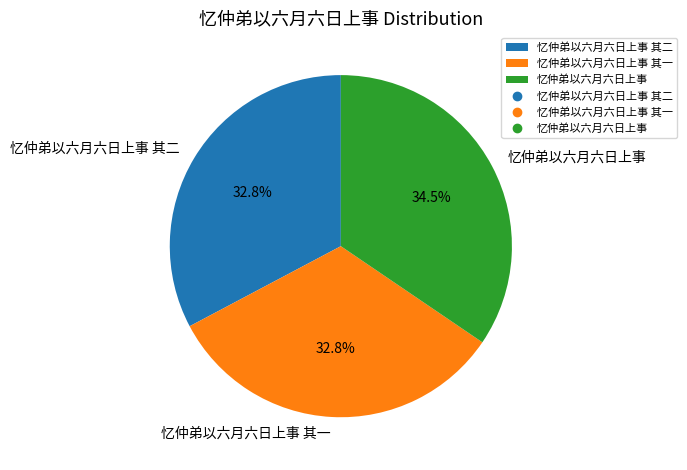

What percentage do 忆仲弟以六月六日上事 其二 and 忆仲弟以六月六日上事 其一 together represent?

65.5%